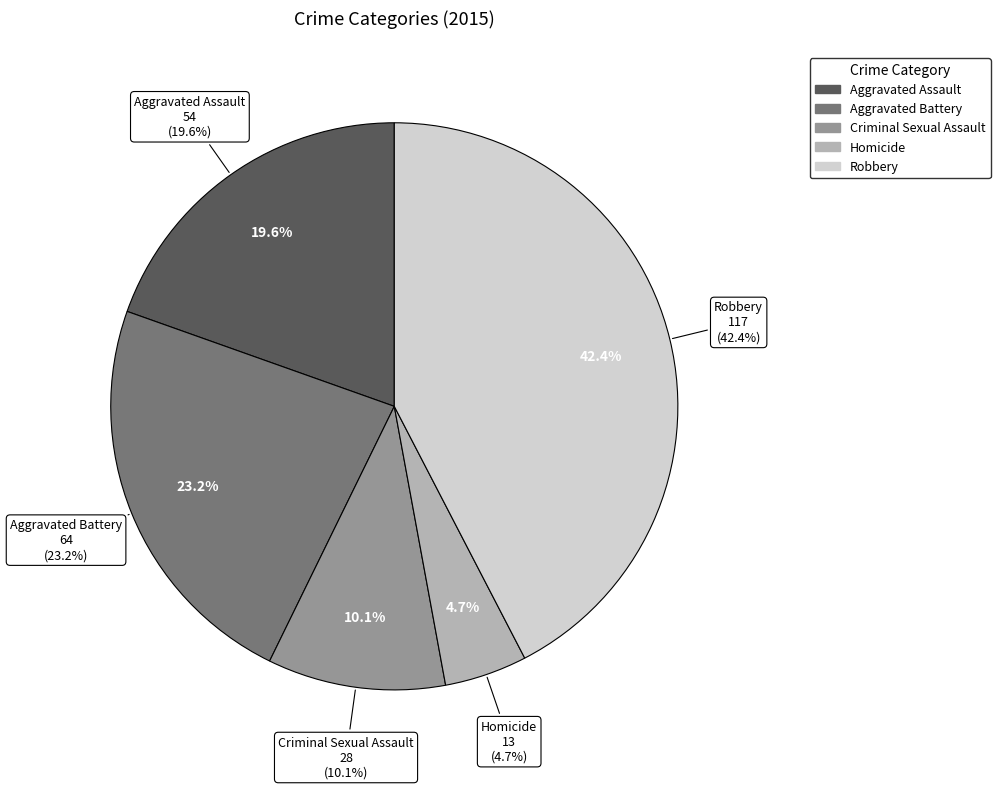

How many segments does this pie chart have?

5